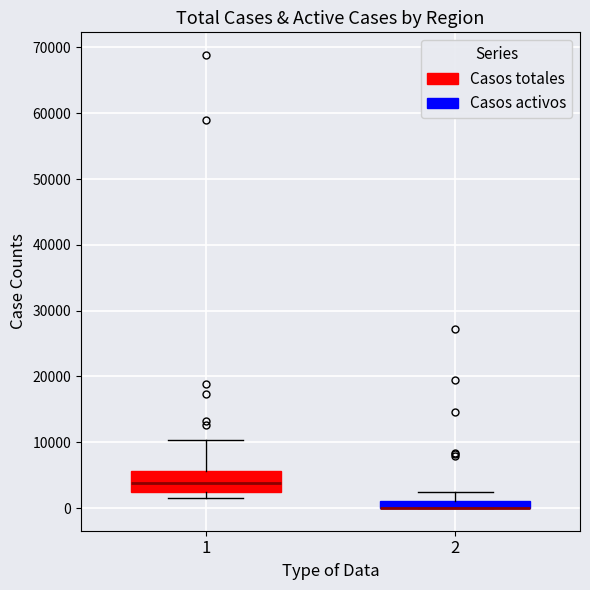

Where is the lower edge of the box at x = 1 on the y-axis? The values are not printed on the chart, so give them approximately, as read against the axis.

2000